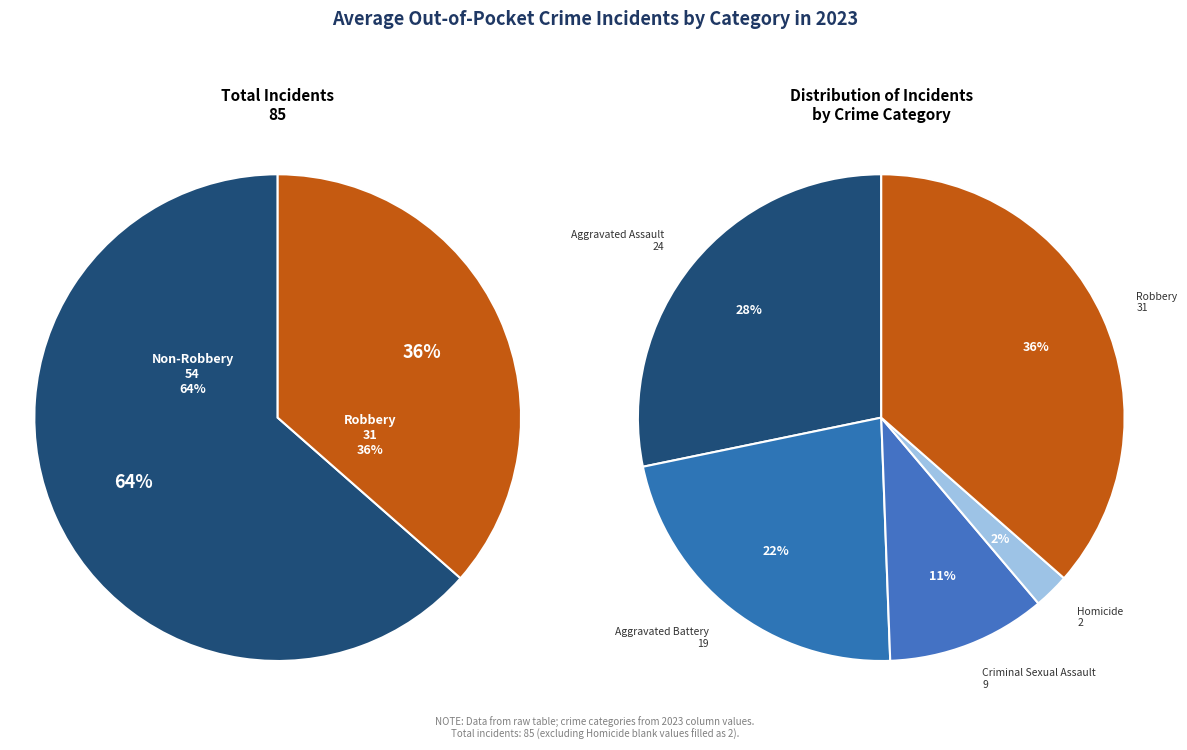

Is the sum of Aggravated Battery and Criminal Sexual Assault greater than half?

No